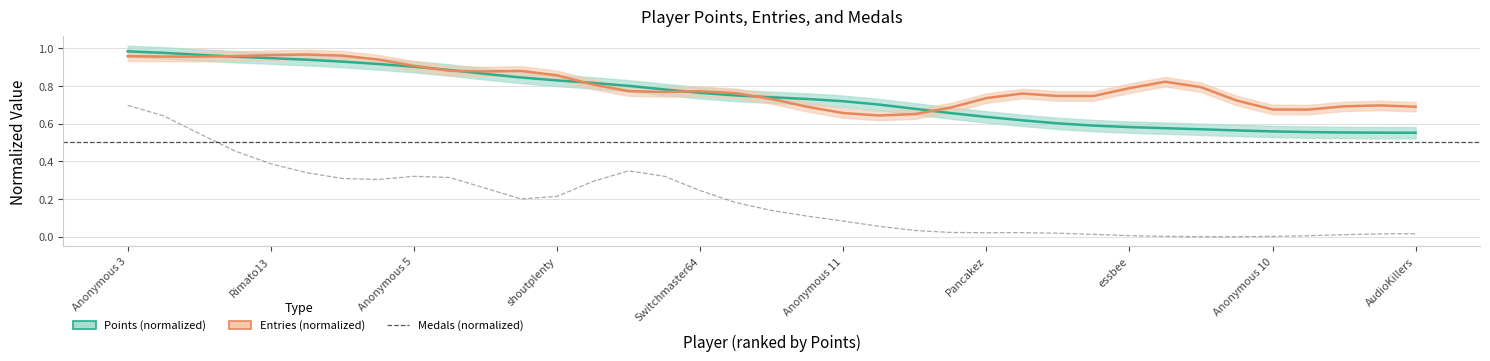

How many interior local peaks does the Entries (normalized) series have?

6